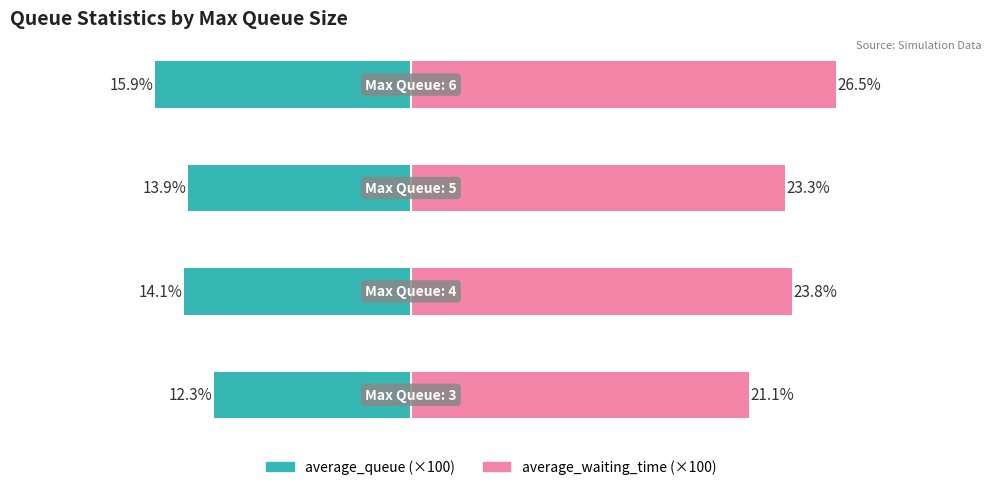

List the series in order of their peak value, lowest first.

average_queue (×100), average_waiting_time (×100)